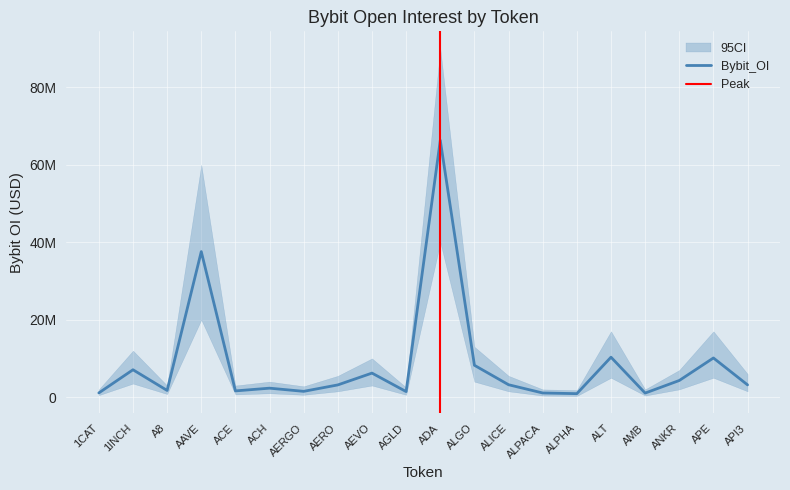

Reading left to right, extract all data points from this chart.

1087551	7070760	1724579	37589238	1609108	2313472	1494378	3156944	6206461	1433488	66336259	8229560	3201375	1071554	897163	10316886	1046648	4296660	10115374	3163664